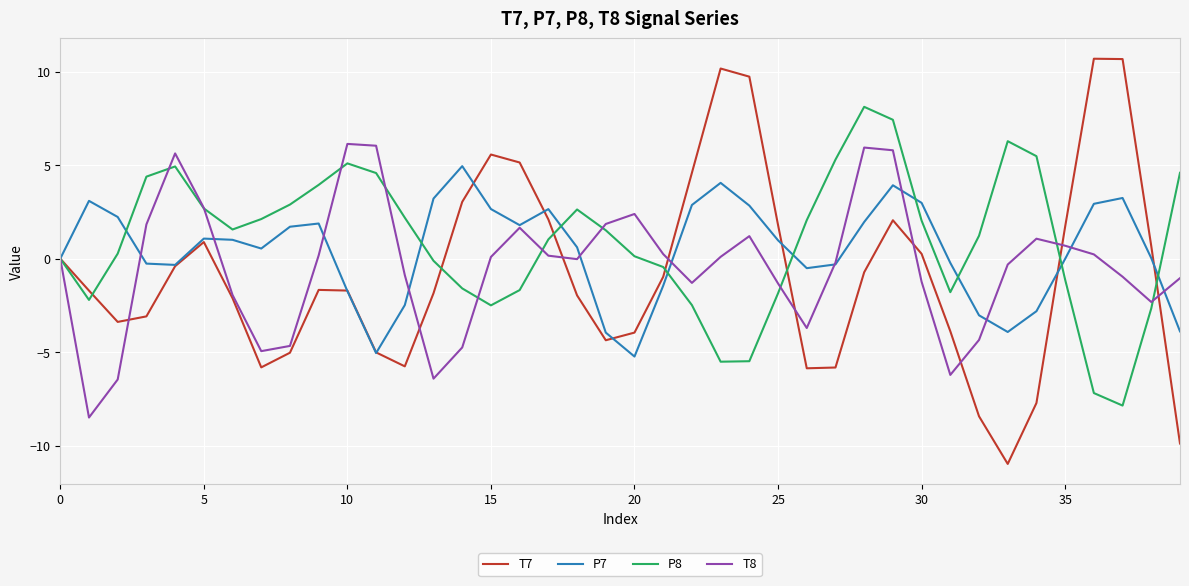

What is the greatest value displayed?

10.7